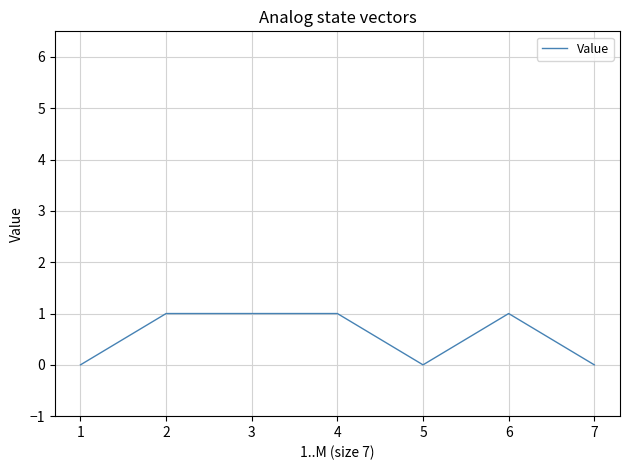

Approximately how many times larger is the value at 3 compared to 2?

1.0